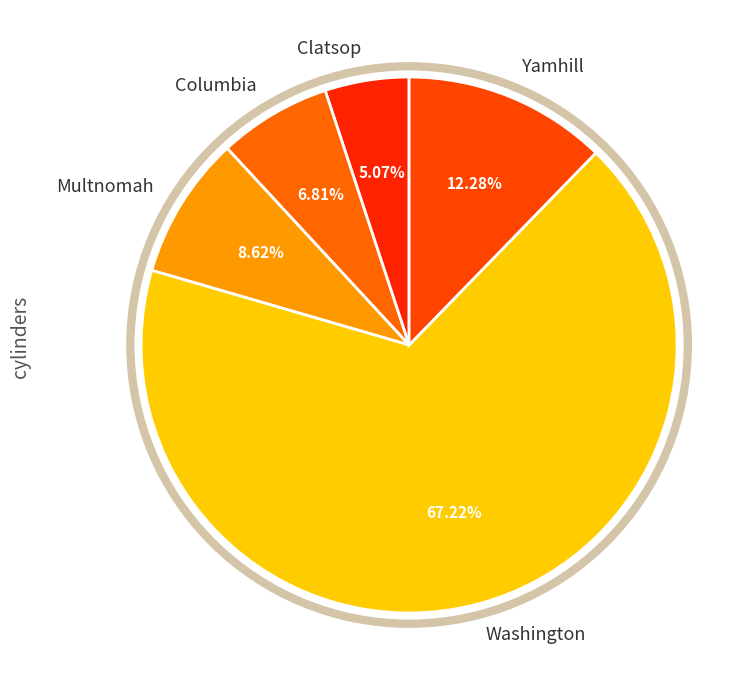

Is the sum of Multnomah and Washington greater than half?

Yes